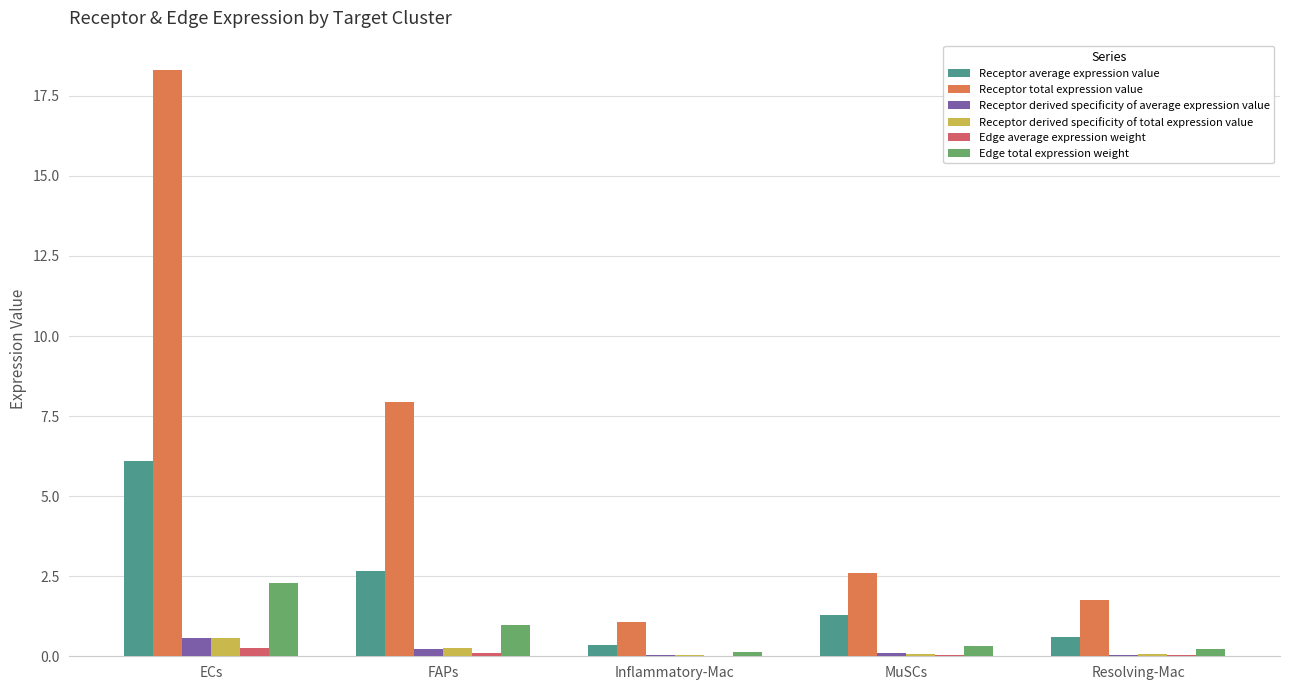

At which category is the sum across all series the highest?

ECs